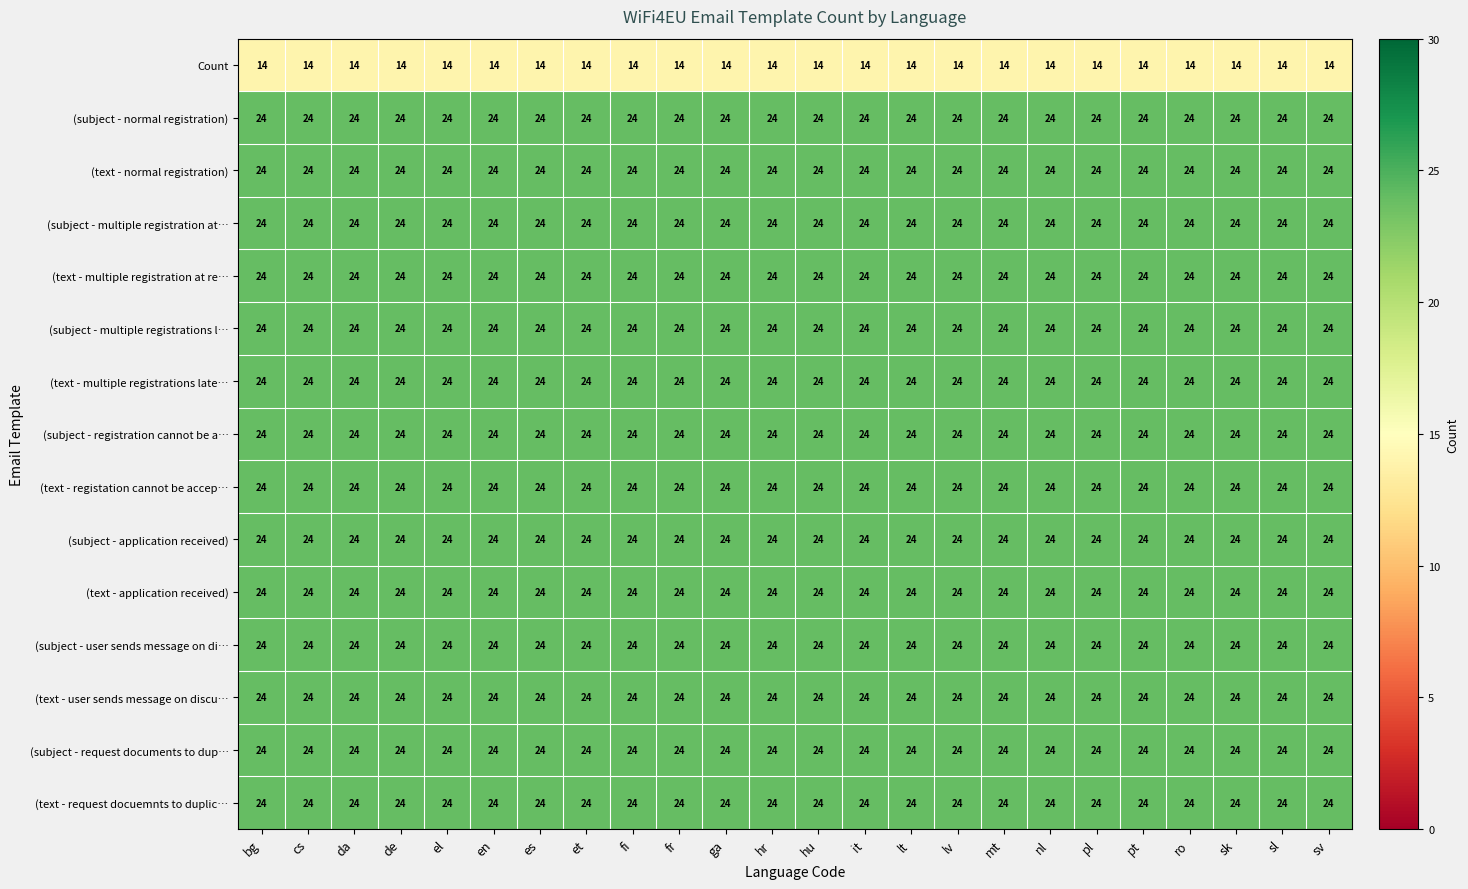

At how many categories does at least one series exceed 16?

24